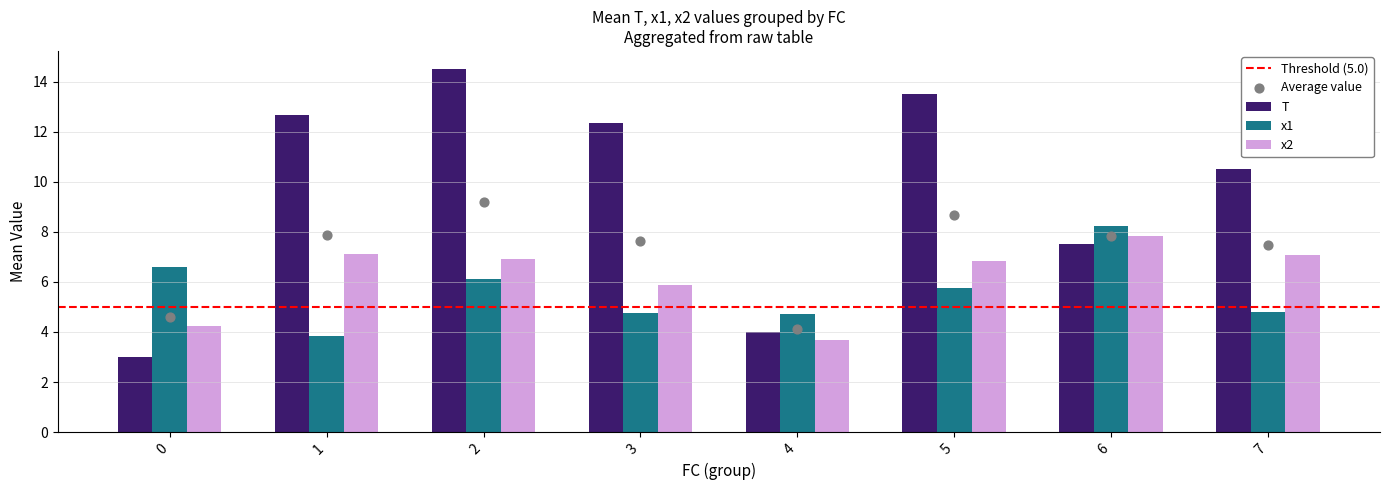

Is the value of T at 4 greater than the value of x2 at 1?

No